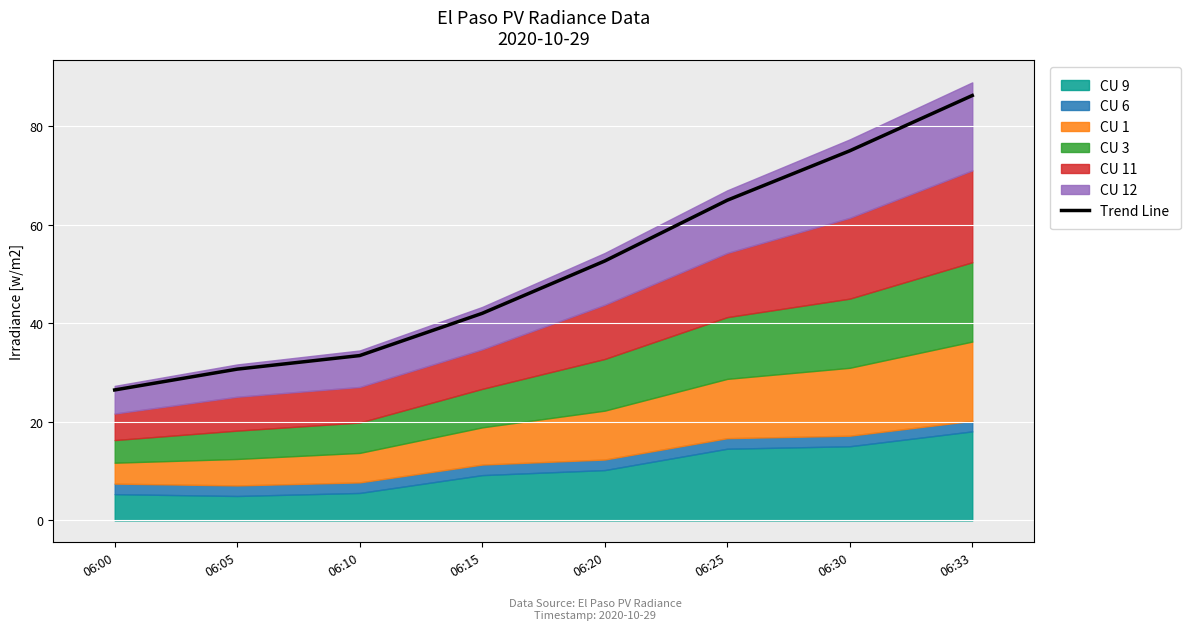

Reading left to right, extract all data points from this chart.

06:00=26.5	06:05=30.7	06:10=33.4	06:15=42.0	06:20=52.6	06:25=64.9	06:30=75.0	06:33=86.2